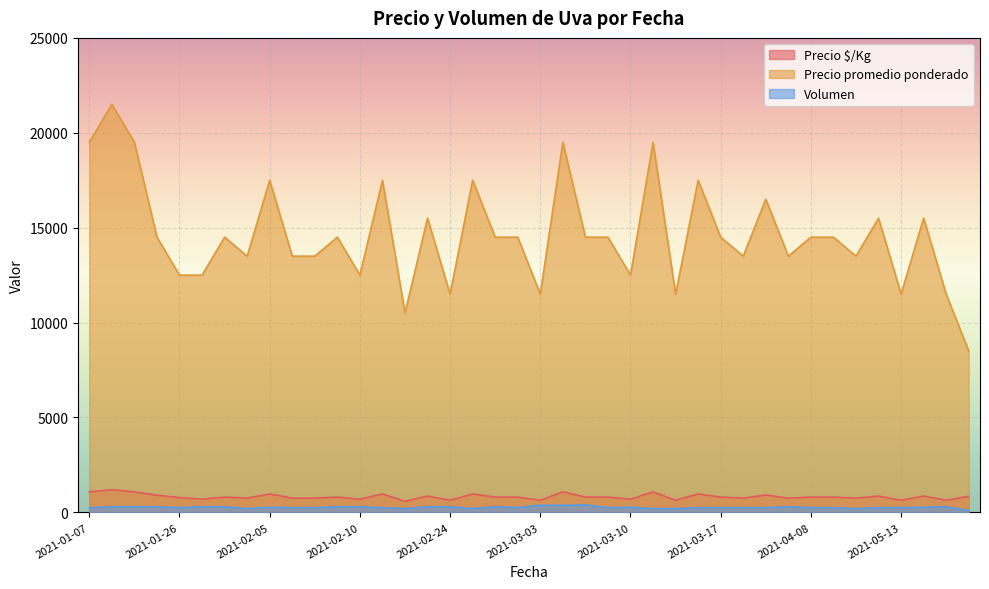

What is the sum of the Volumen values at 2021-01-27 and 2021-03-24?

550